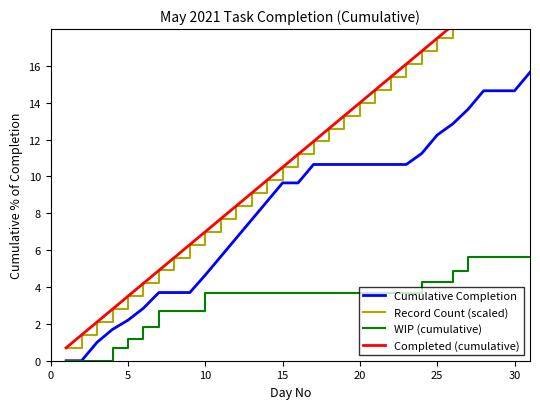

At which label does Cumulative Completion first exceed 9?

15